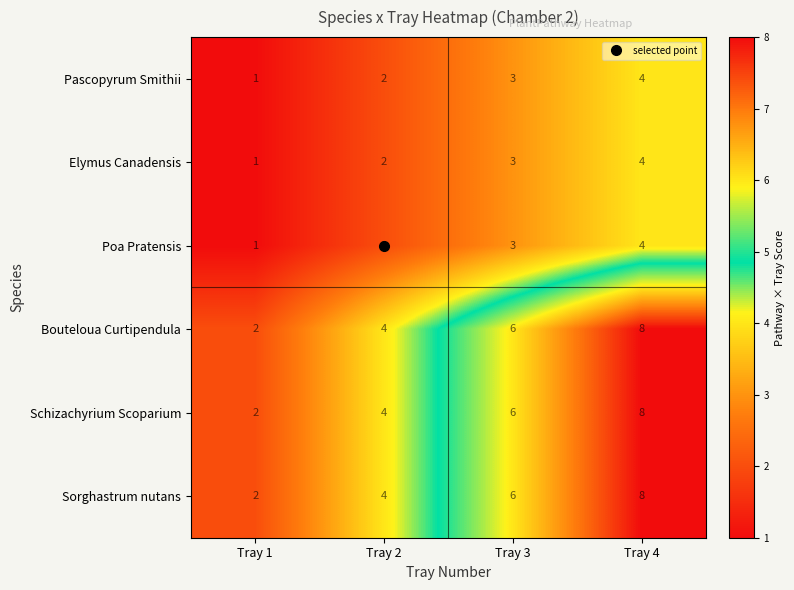

What is the maximum value shown in the chart?

8